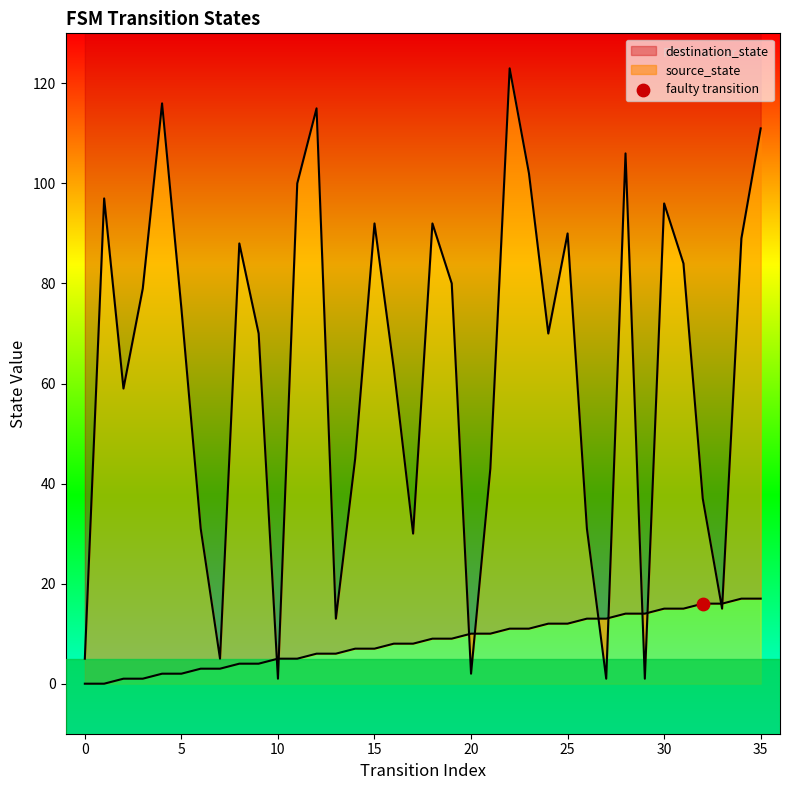

Is it true that destination_state equals 101 at 5?

False